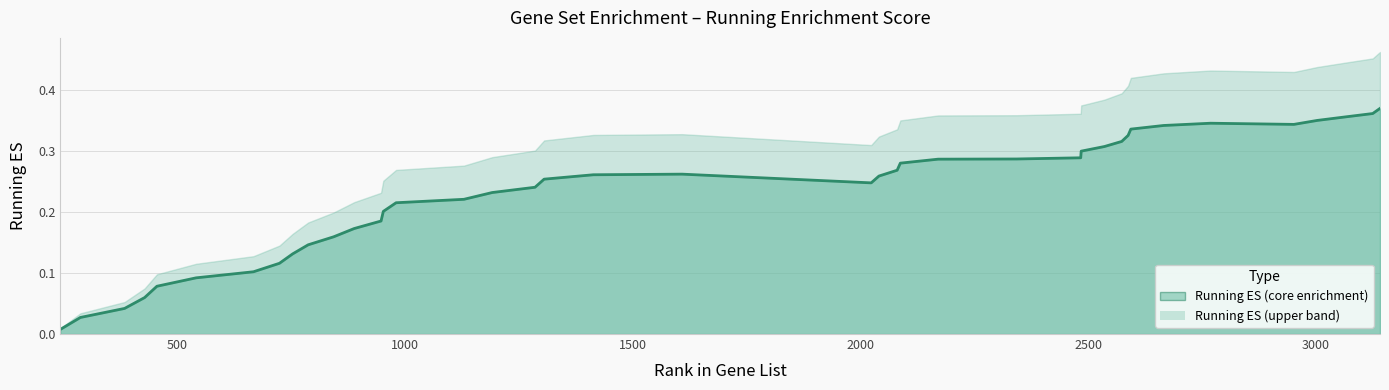

What is the value of the 30th point from the left?

0.3